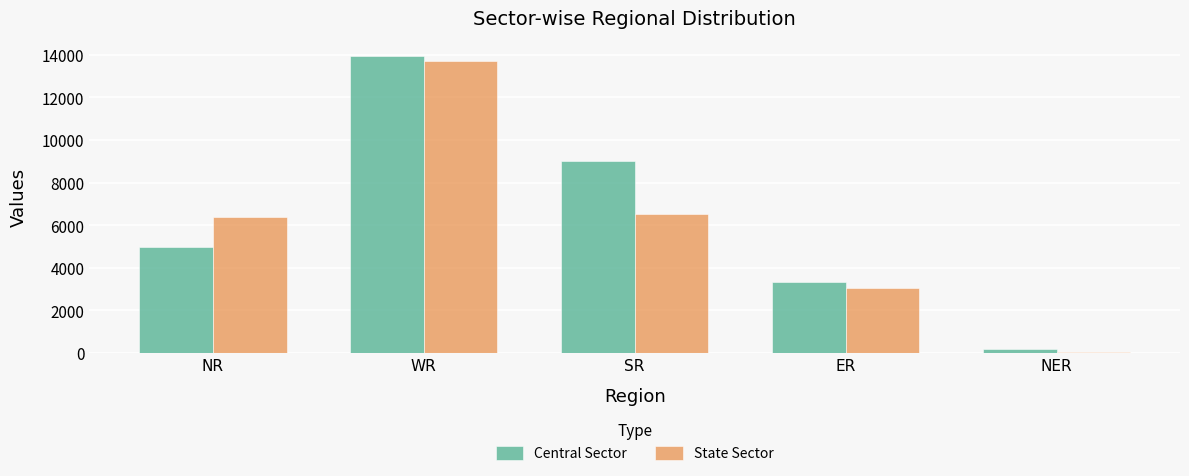

How many groups of bars are there?

5